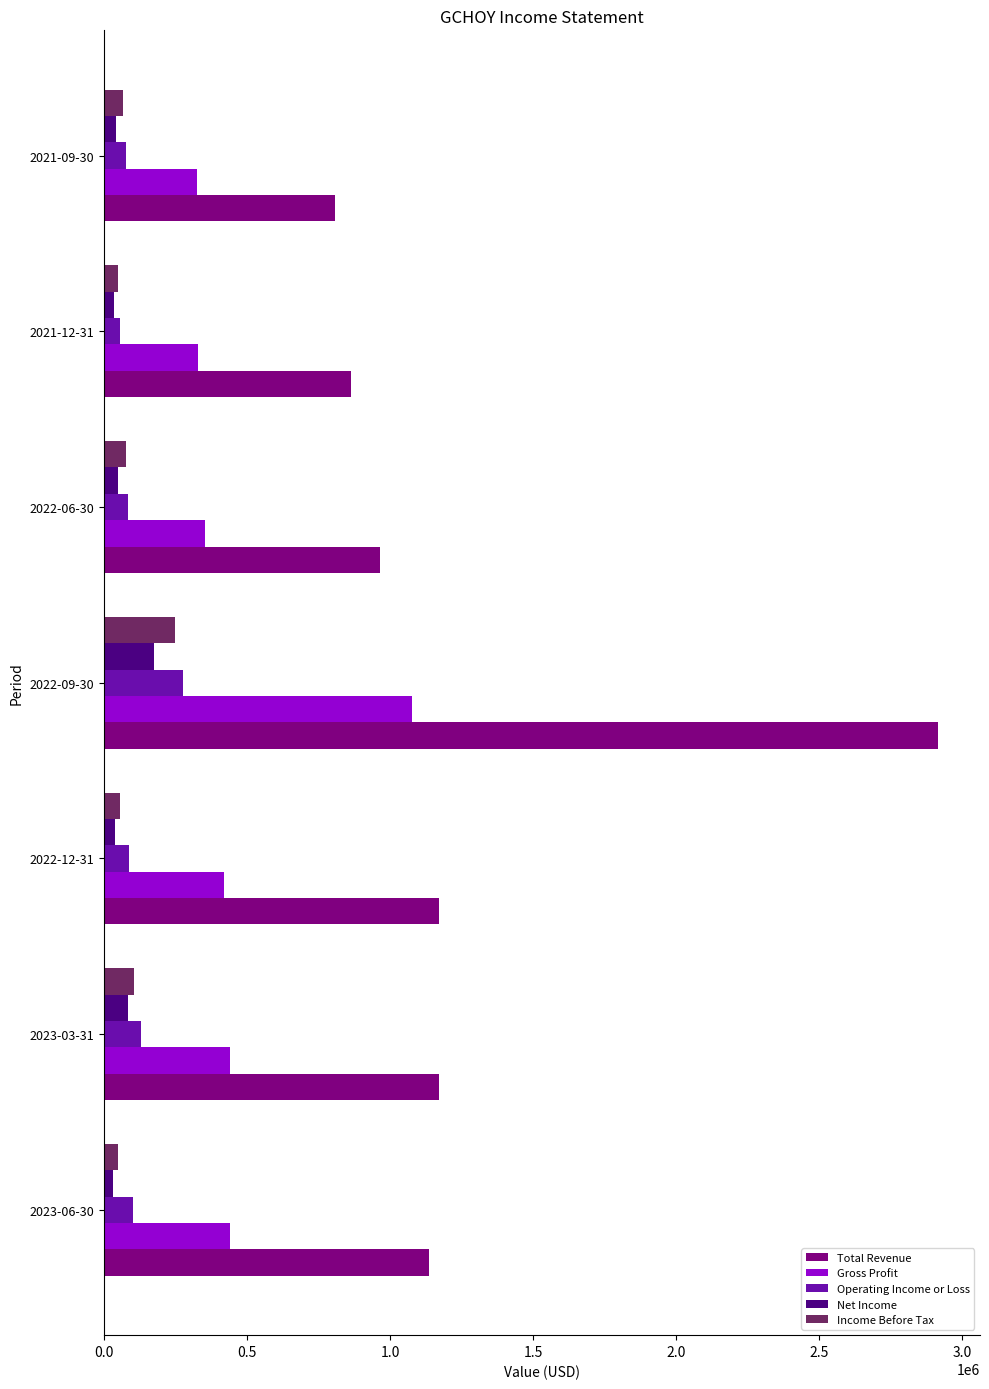

The value of Gross Profit at 2023-03-31 is 440900. True or false?

True